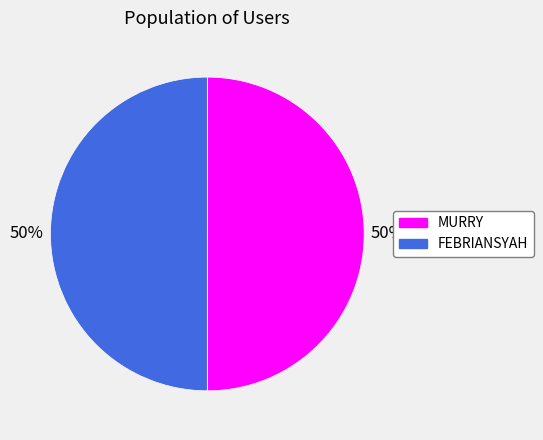

Do MURRY and FEBRIANSYAH together represent more than half of the pie?

Yes